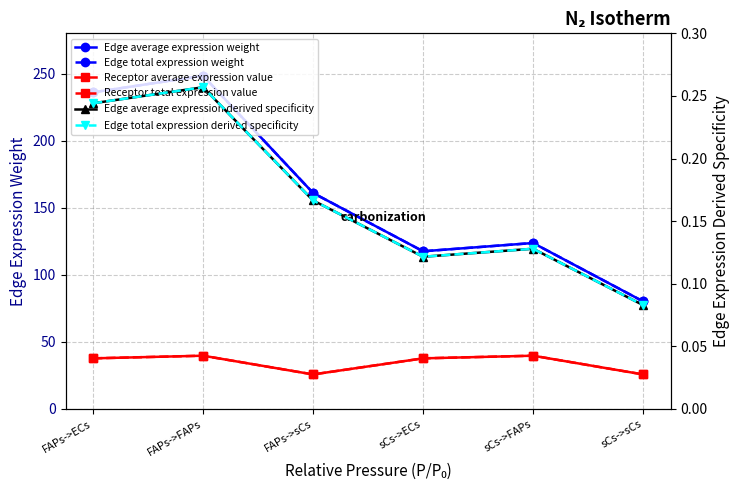

What is the spread (max minus min) of values at FAPs->ECs?

235.8